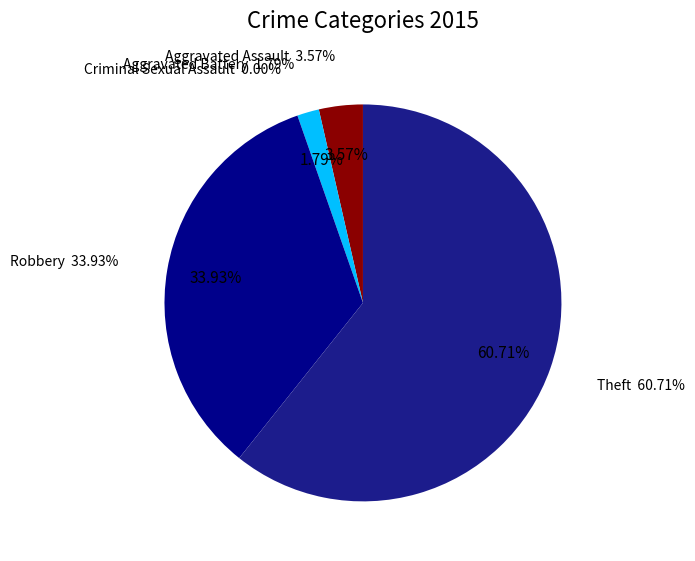

What is the total percentage of Theft and Criminal Sexual Assault?

60.7%